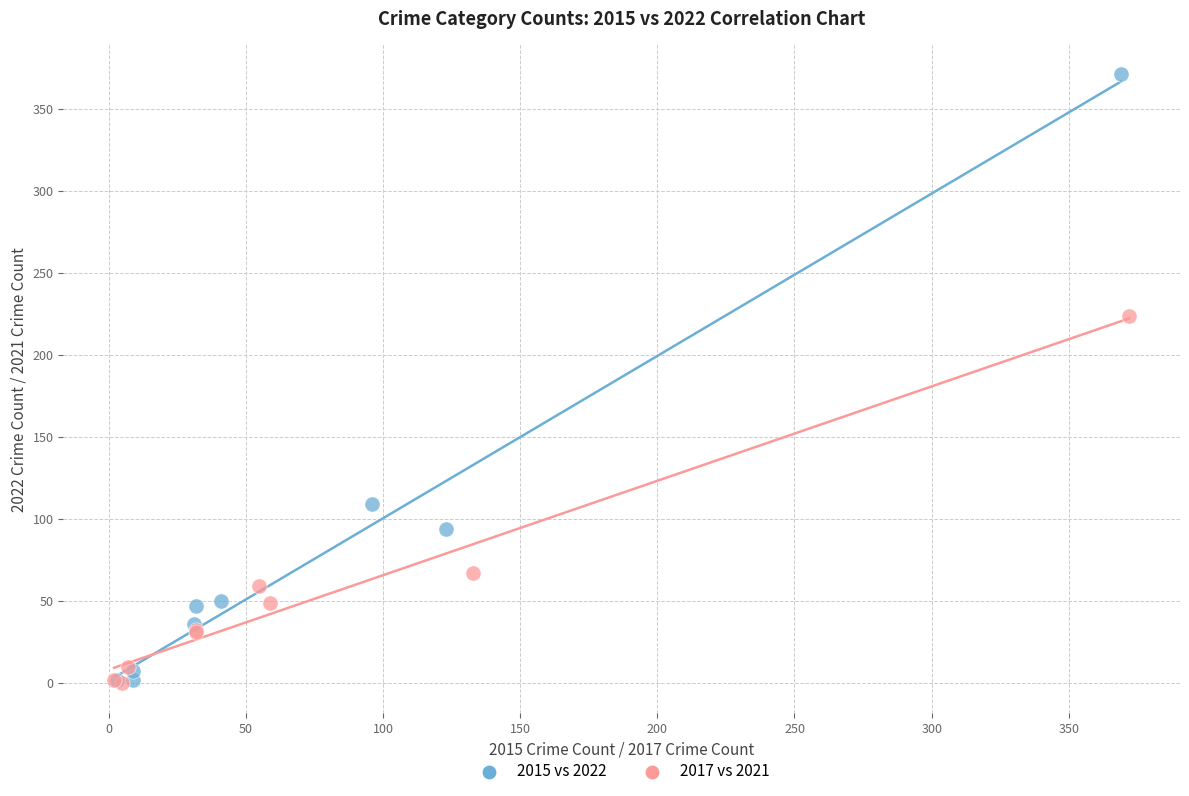

Which series has the largest Y range (max minus min)?

2015 vs 2022